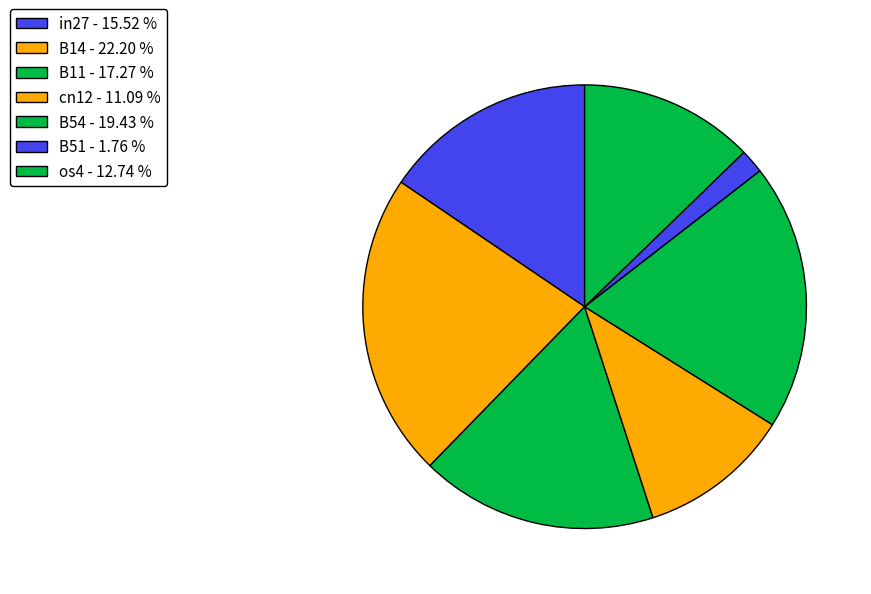

How many segments does this pie chart have?

7